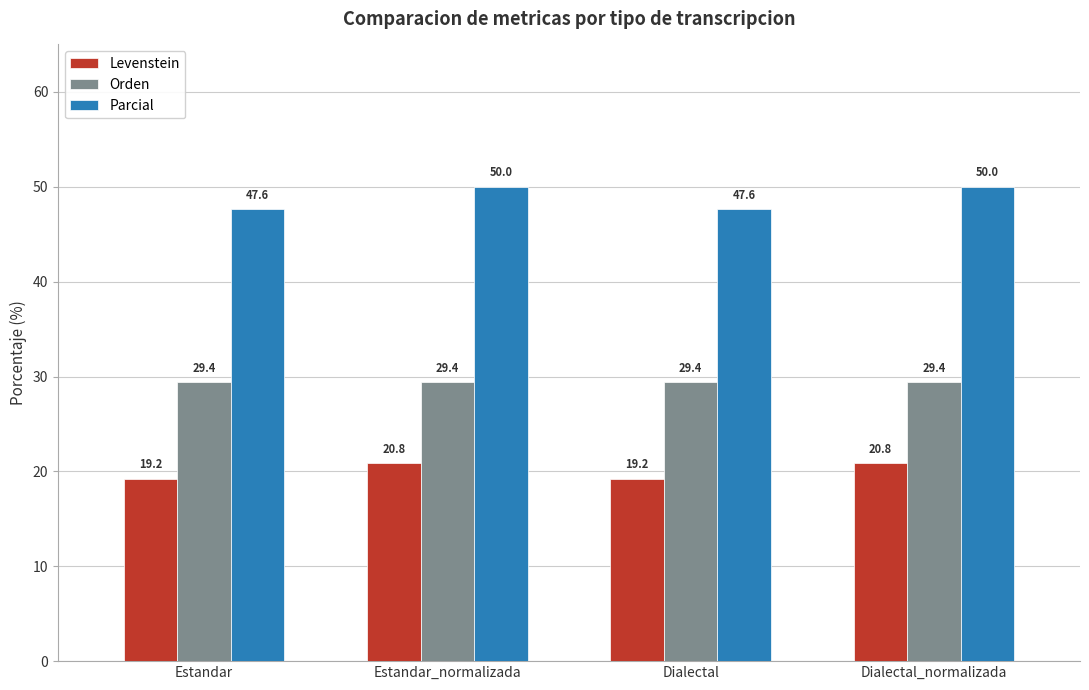

Is the value of Levenstein at Estandar_normalizada greater than the value of Parcial at Estandar?

No